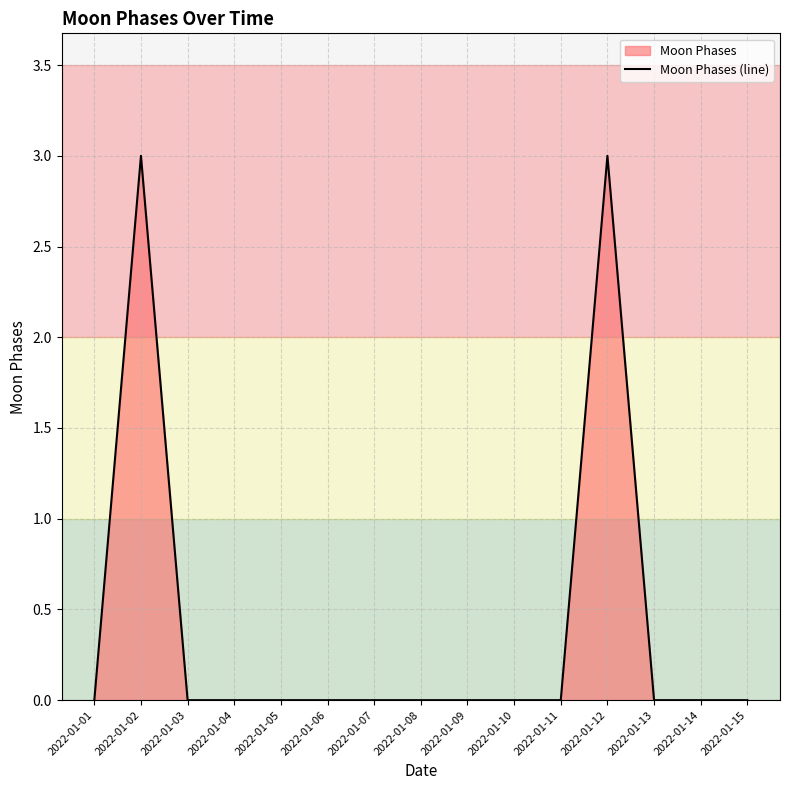

What is the sum of all values?

6